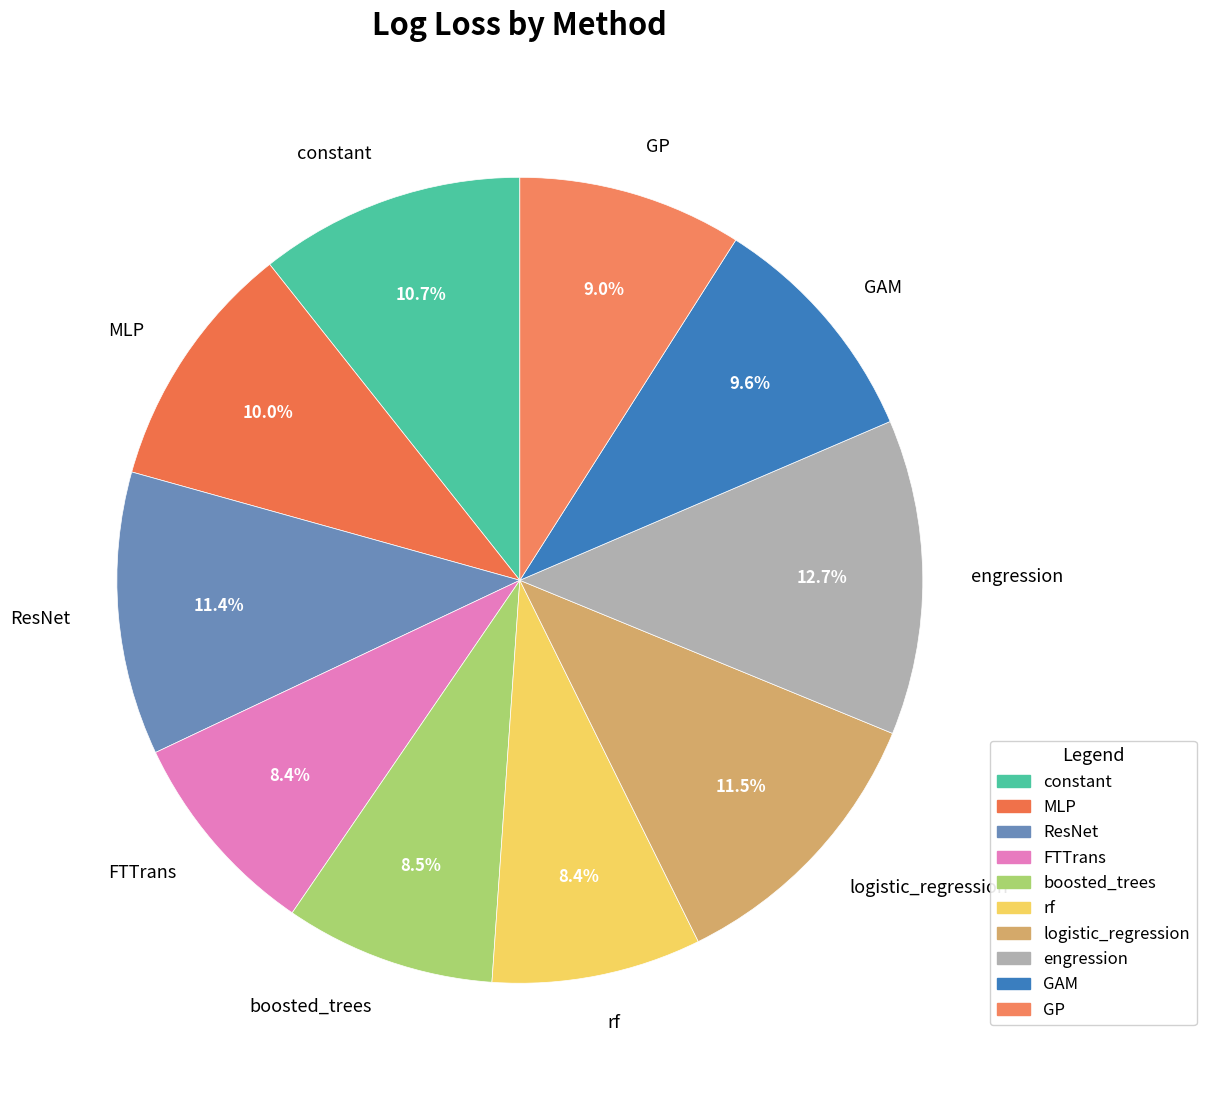

How much of the chart is everything except boosted_trees?

91.5%